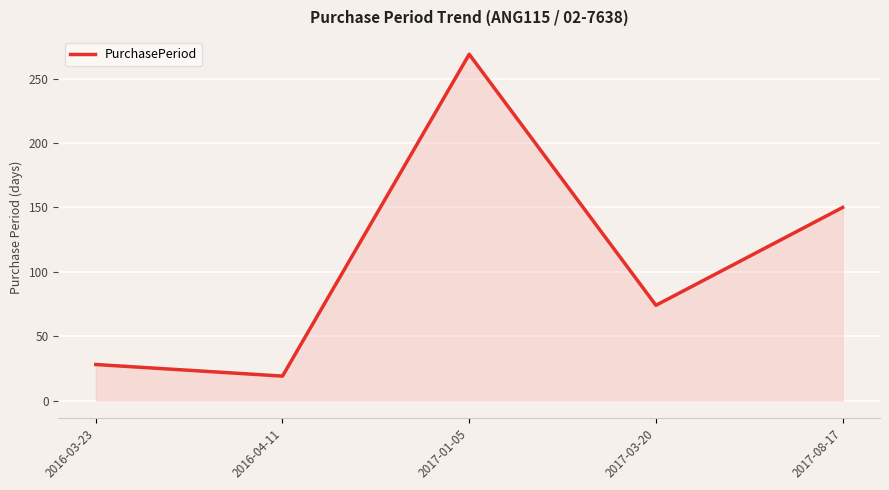

At which category does the data reach its first local peak?

2017-01-05